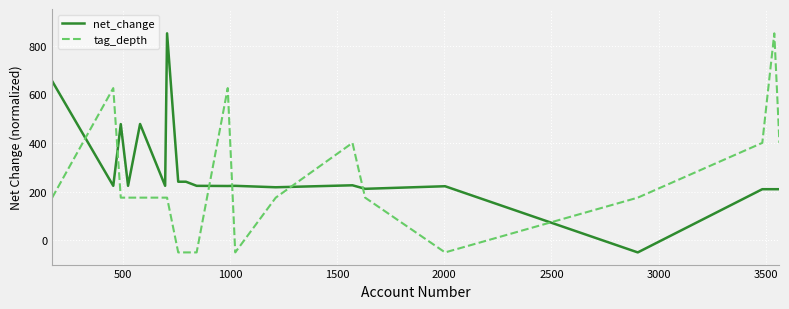

Rank the series by their average value, from highest to lowest.

net_change, tag_depth